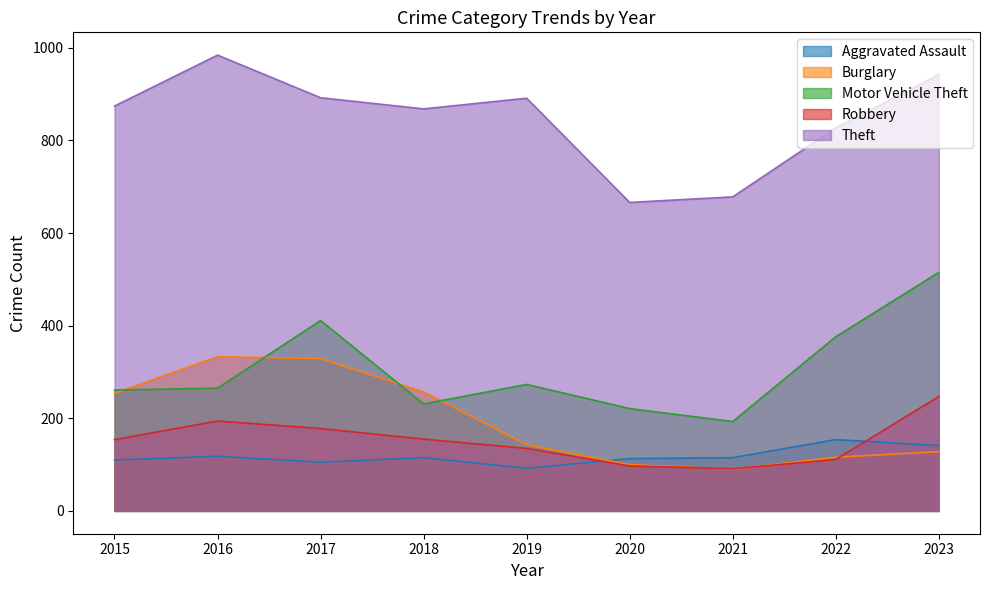

Read the Motor Vehicle Theft value at 2016, to the nearest 10.

260